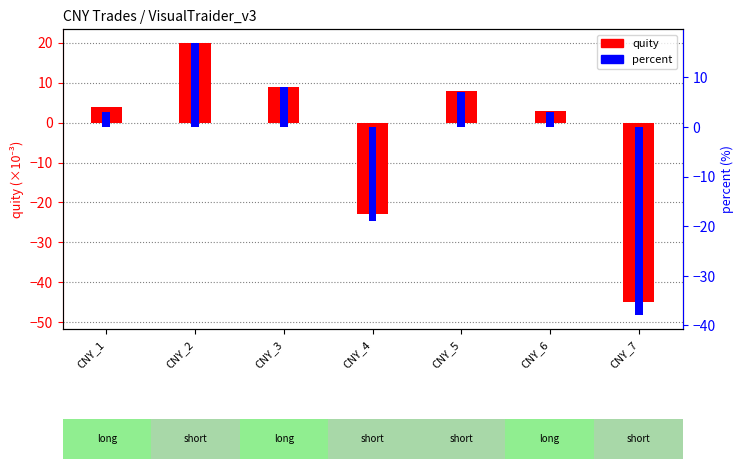

Where is percent nearest to the value -10?

CNY_4